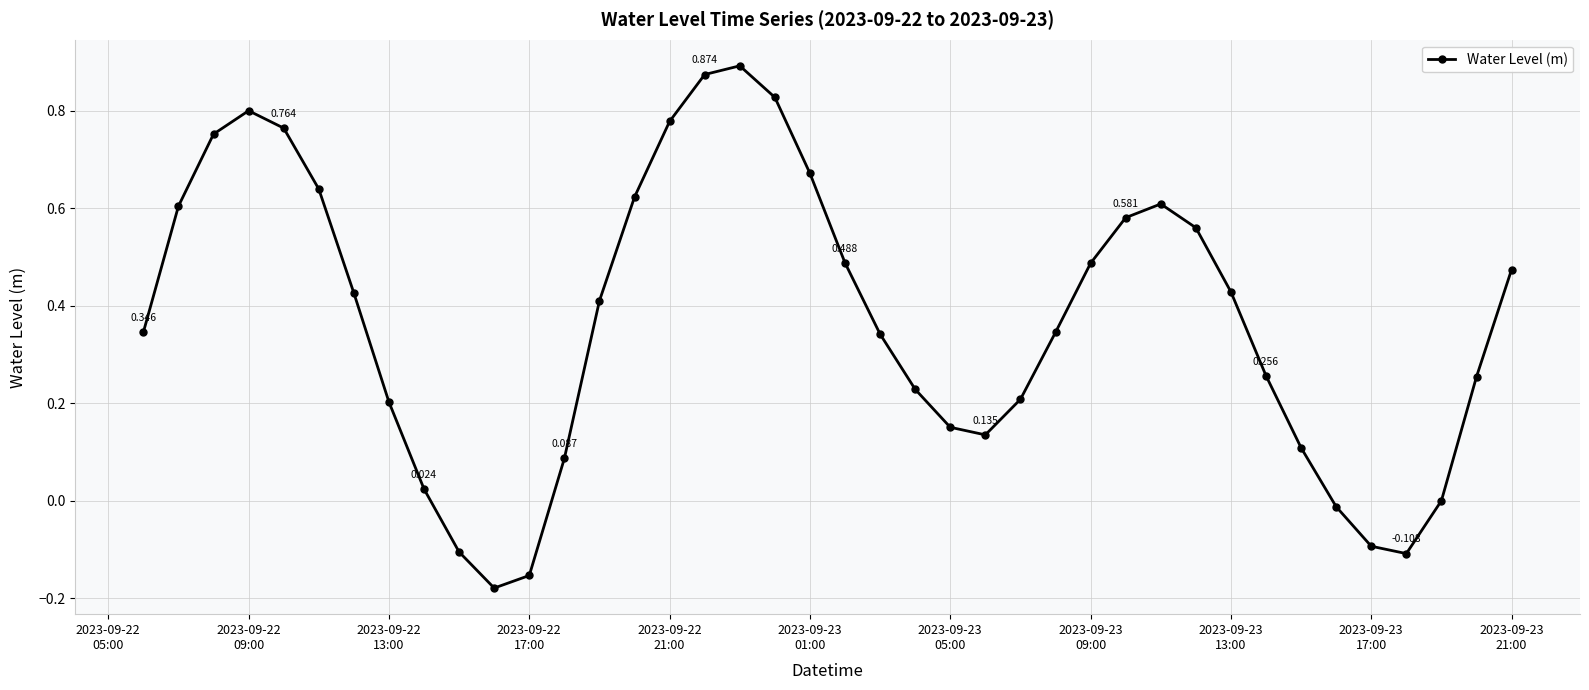

True or false: there are more than 1 points higher than both neighbors.

True